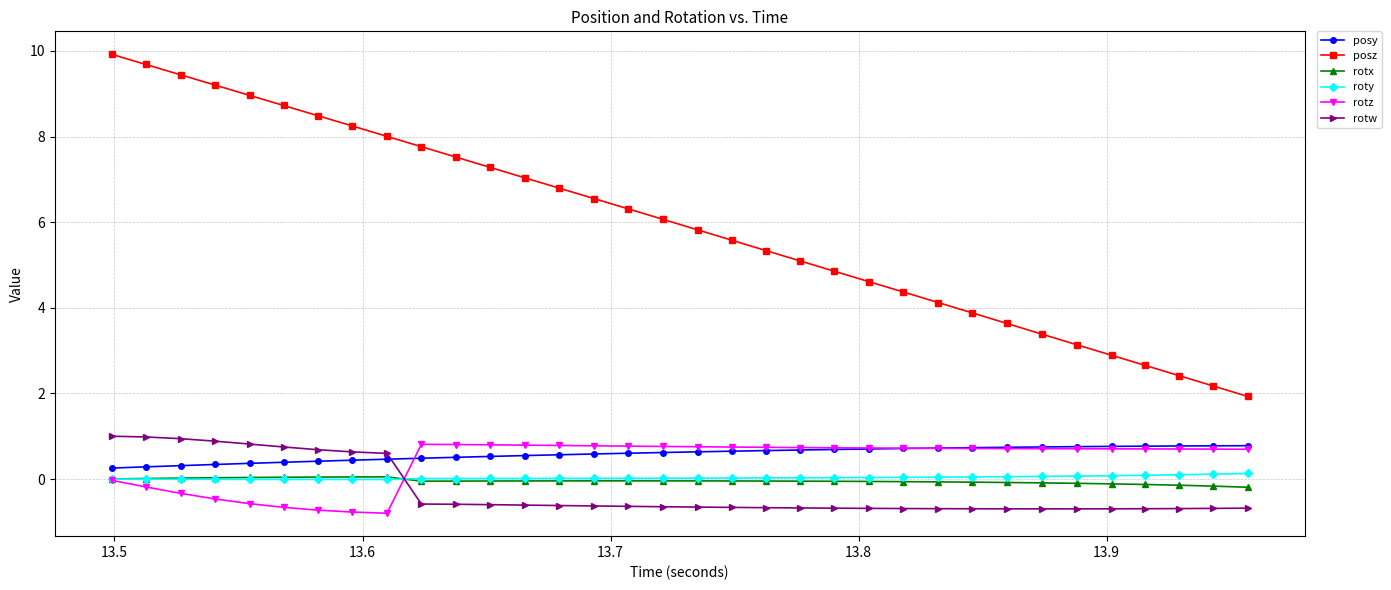

What is the value of the posz point at the 23rd from the left?

4.6